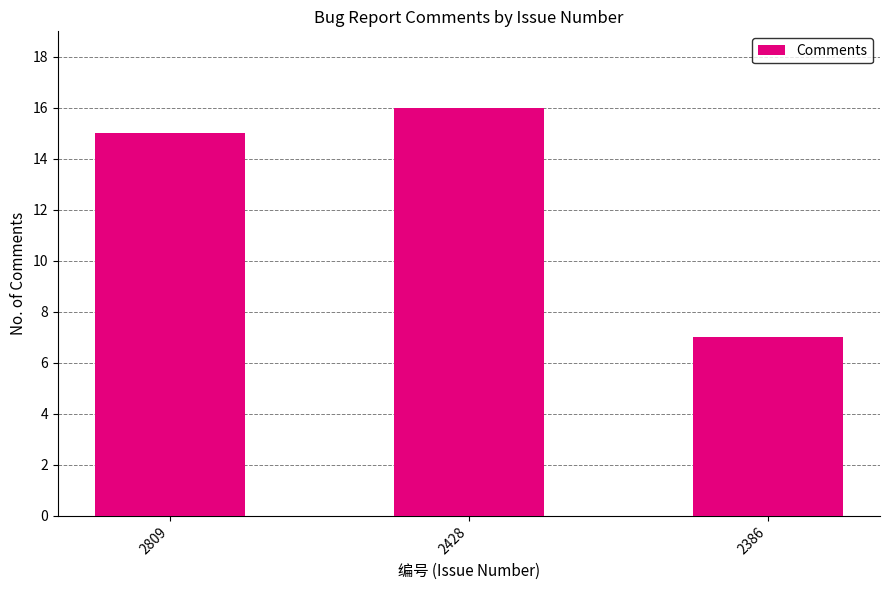

Which has a higher value, 2809 or 2428?

2428